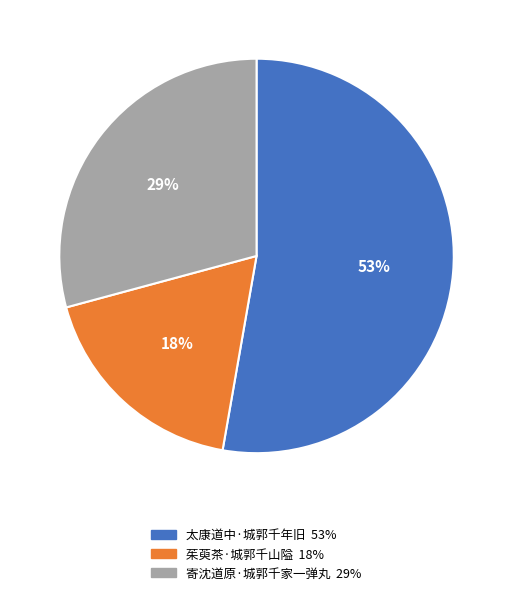

Which slice represents more than half of the pie?

太康道中·城郭千年旧